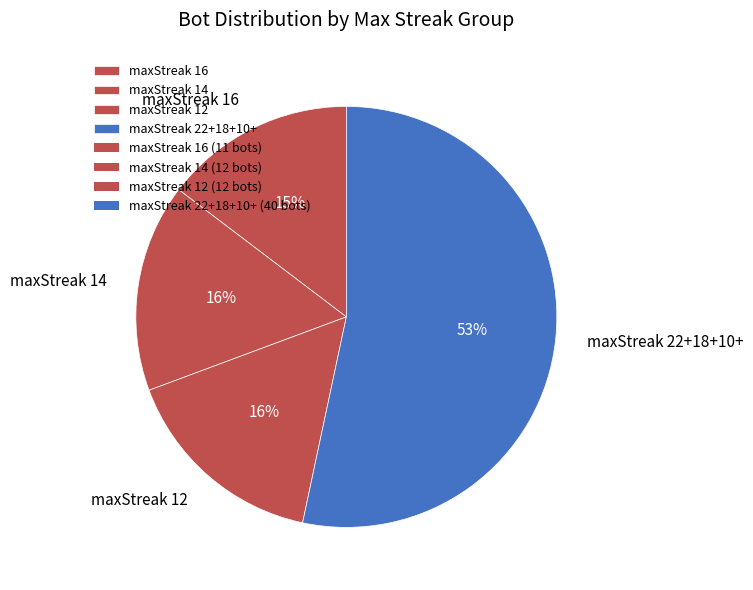

Is it true that maxStreak 16 is 5% of the pie?

False